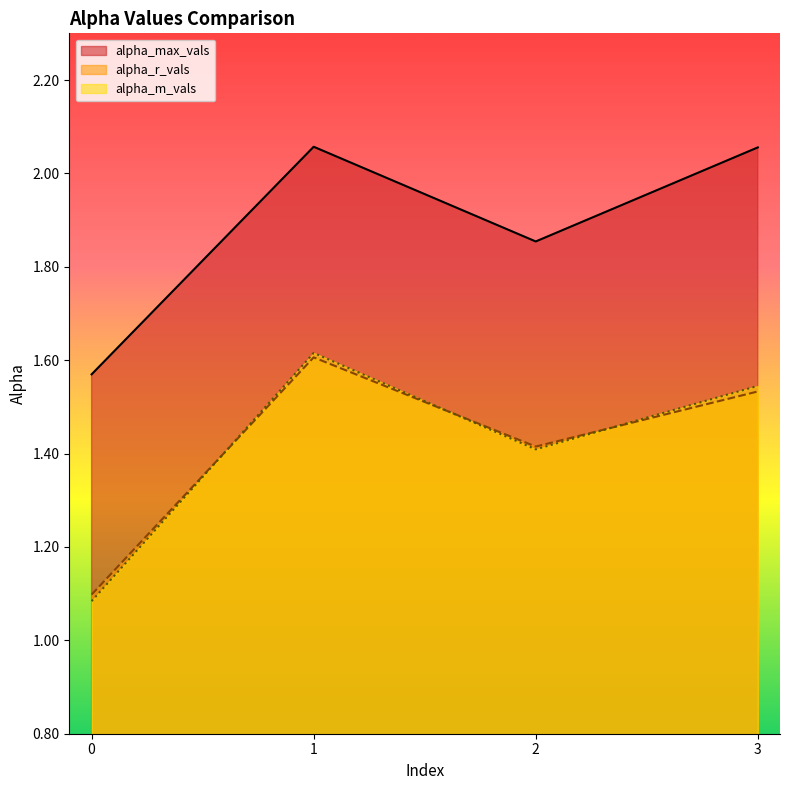

What is the value of the alpha_r_vals point at the 2nd from the left?

1.6